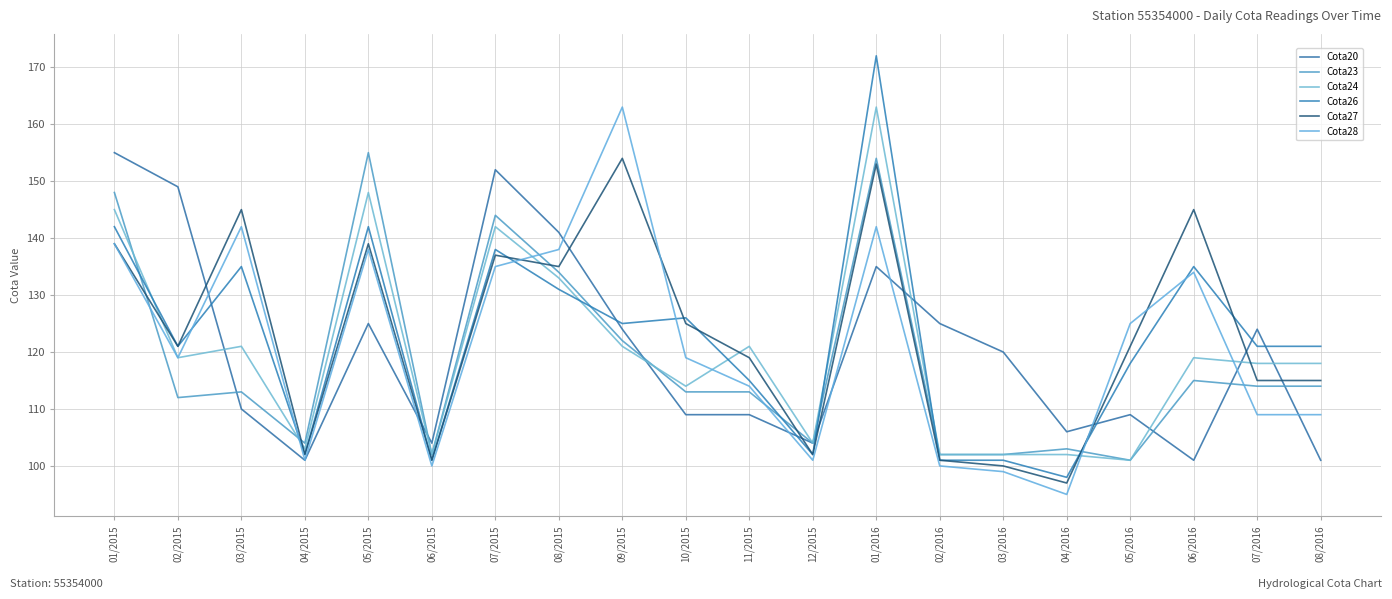

At which category does Cota23 reach its first local peak?

03/2015